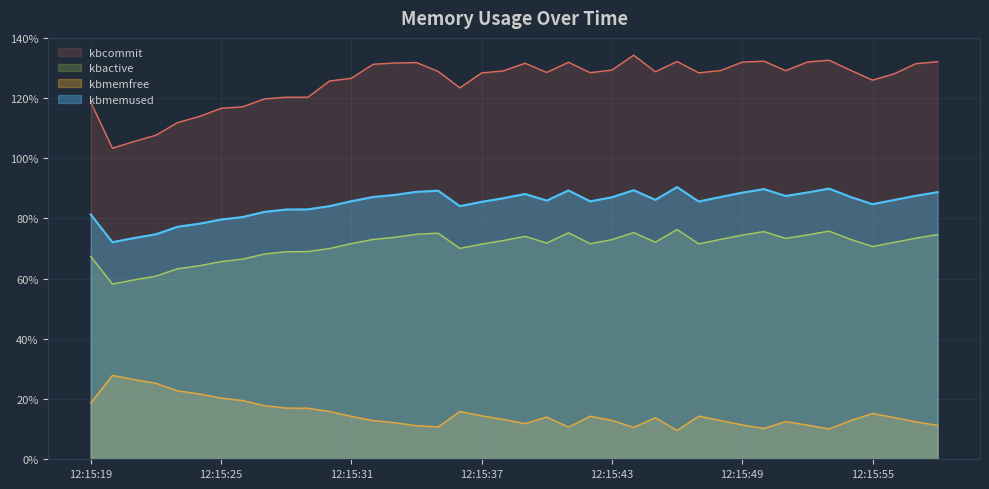

How many kbmemused values are between 0 and 1?

40